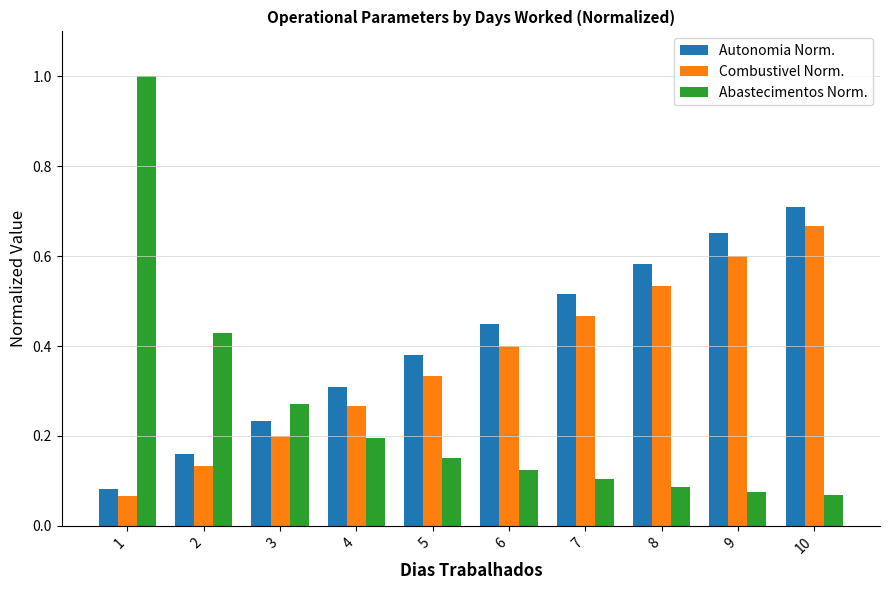

How many bars are there in each group?

3